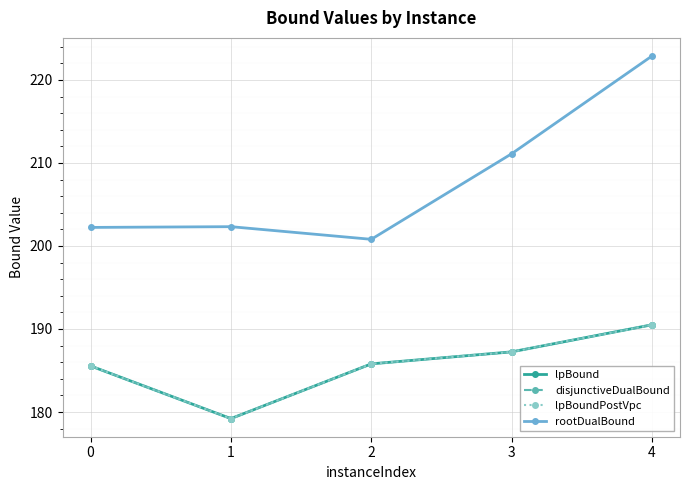

What is the highest value of the rootDualBound series?

222.9